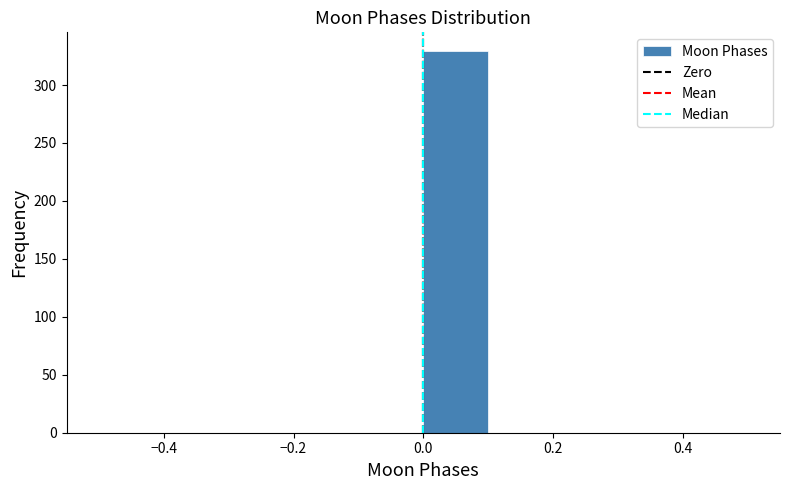

Which range on the x-axis has the tallest bar?

0.0 to 0.1